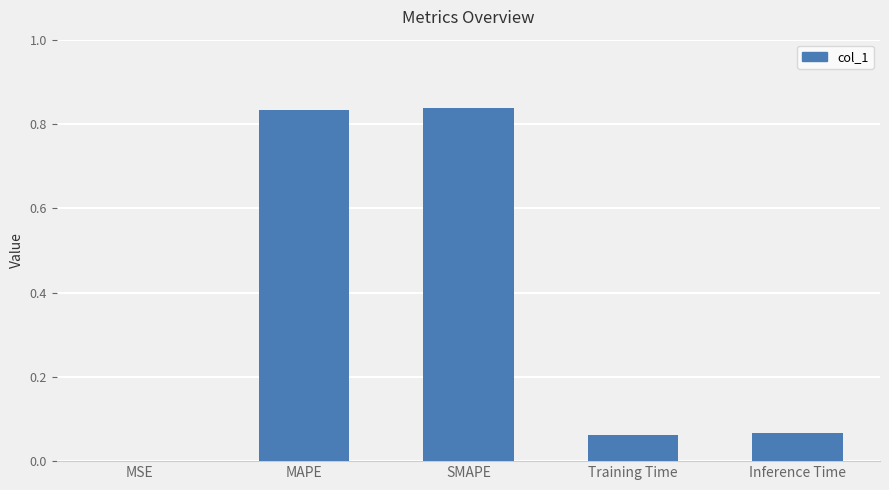

What is the sum of all values?

1.8